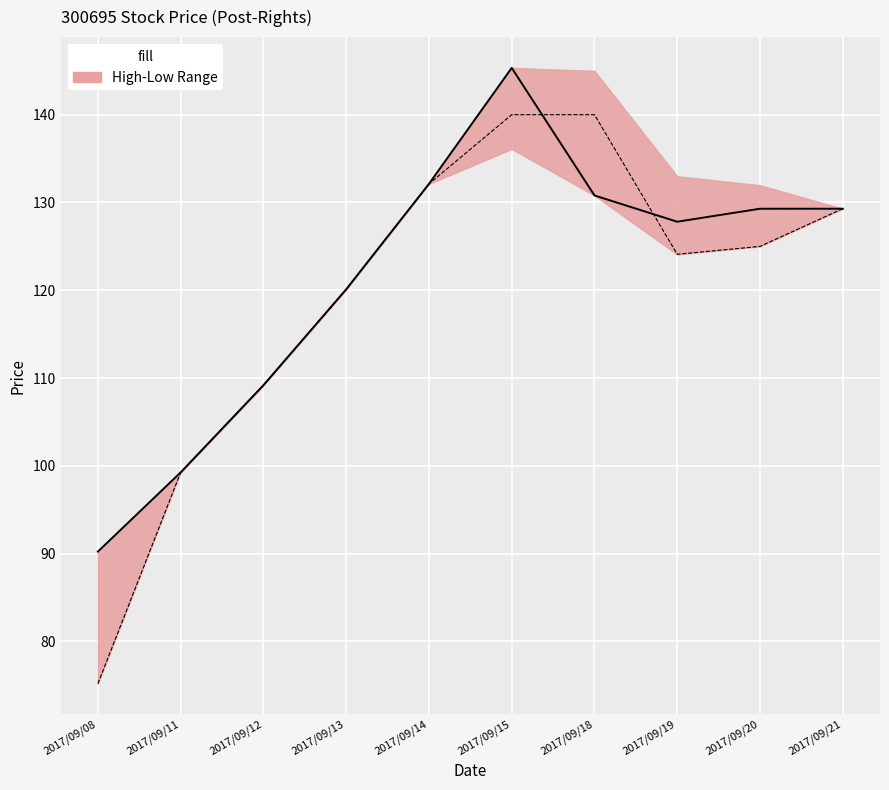

Reading left to right, list all the values displayed in this chart.

Close: 2017/09/08=90.2	2017/09/11=99.3	2017/09/12=109.2	2017/09/13=120.1	2017/09/14=132.1	2017/09/15=145.3	2017/09/18=130.8	2017/09/19=127.8	2017/09/20=129.3	2017/09/21=129.3
Open: 2017/09/08=75.2	2017/09/11=99.3	2017/09/12=109.2	2017/09/13=120.1	2017/09/14=132.1	2017/09/15=140.0	2017/09/18=140.0	2017/09/19=124.1	2017/09/20=125.0	2017/09/21=129.3